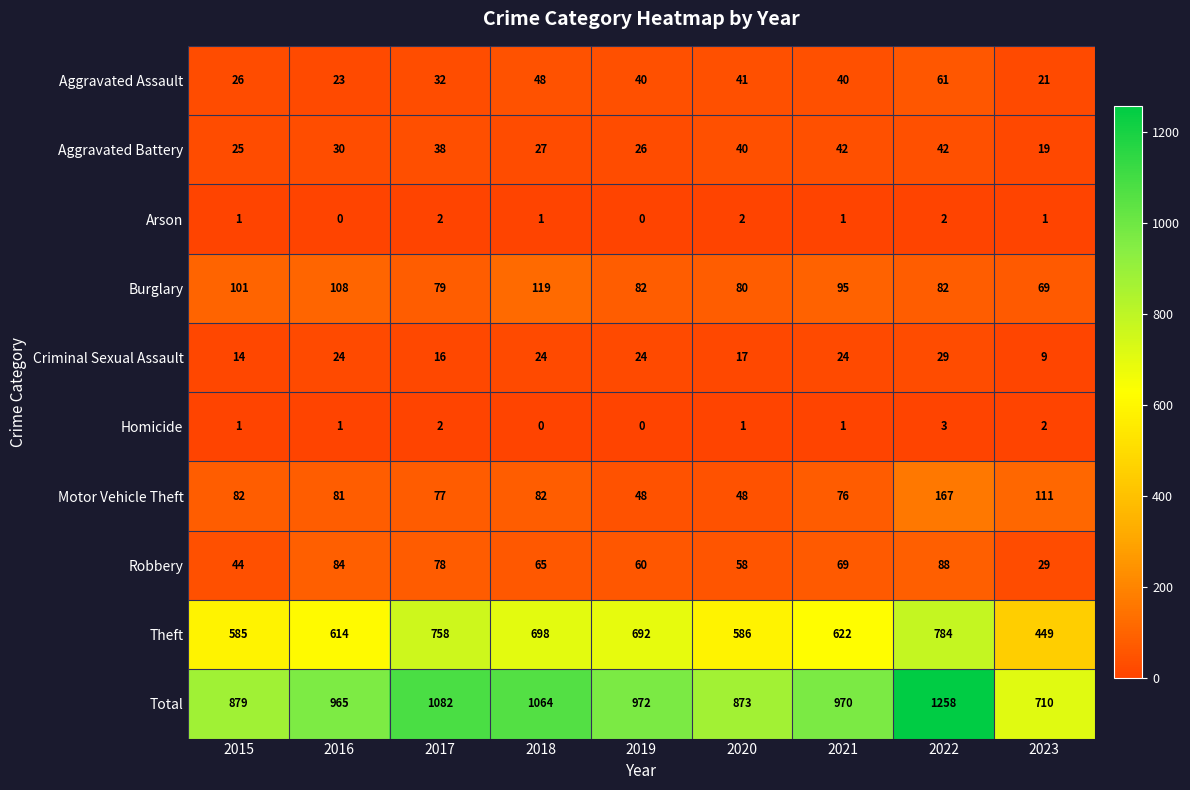

What is the greatest value displayed?

1258